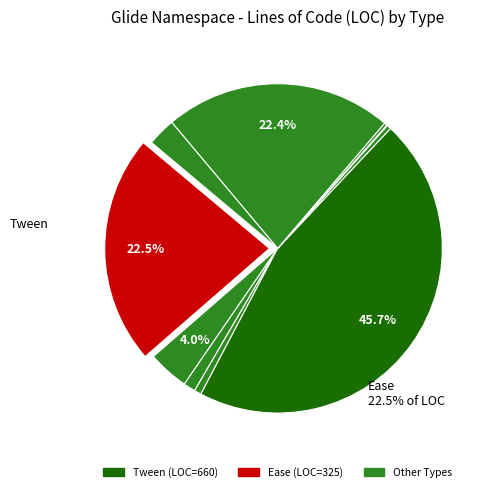

How many segments does this pie chart have?

10